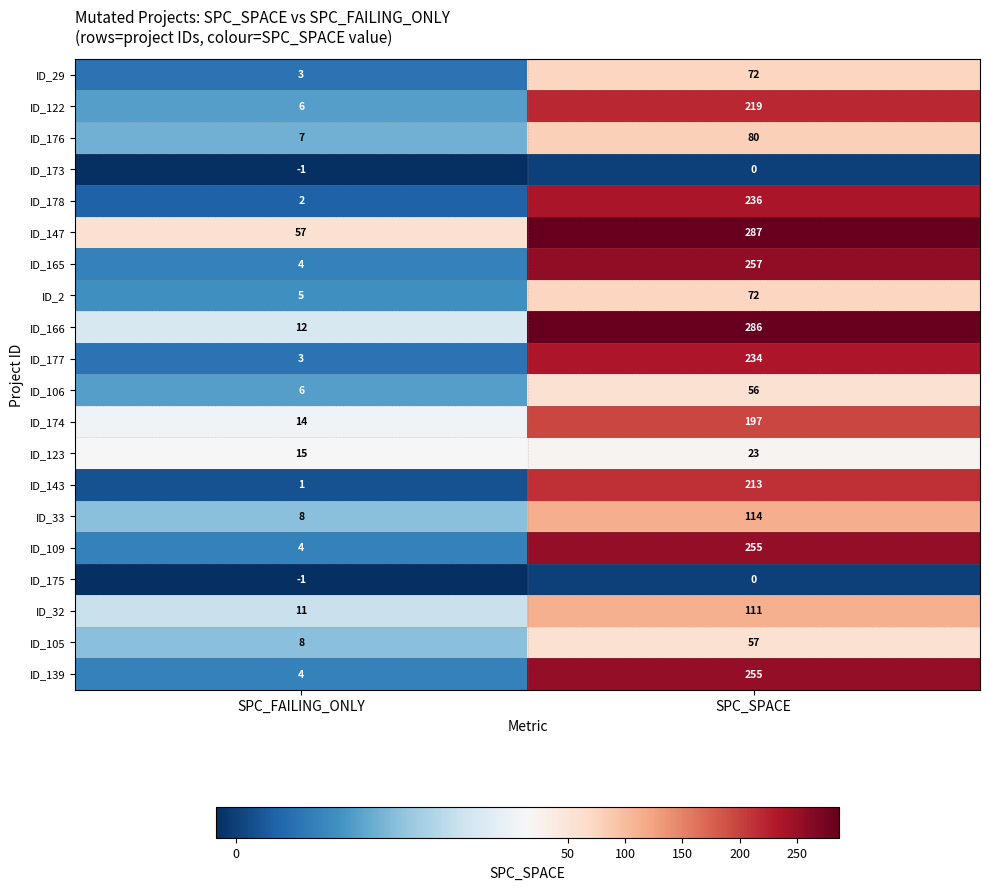

List the labels in order of ID_147 value, largest first.

SPC_SPACE, SPC_FAILING_ONLY